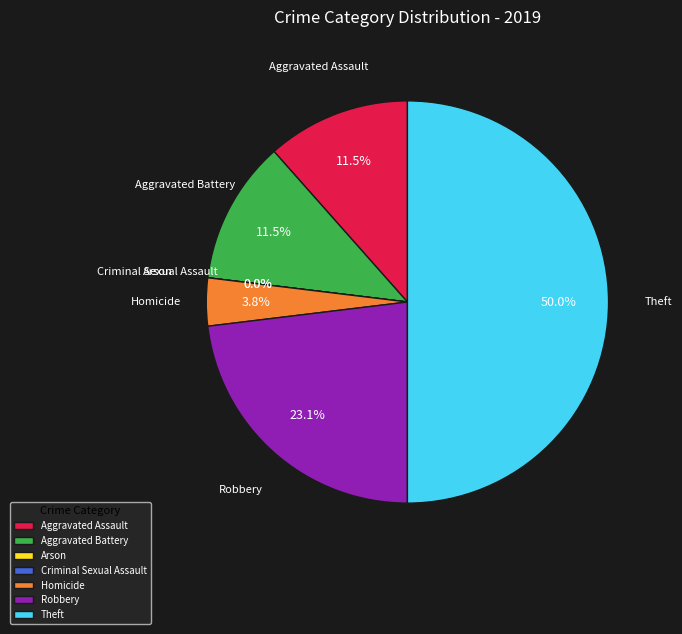

Which slice is the largest?

Theft